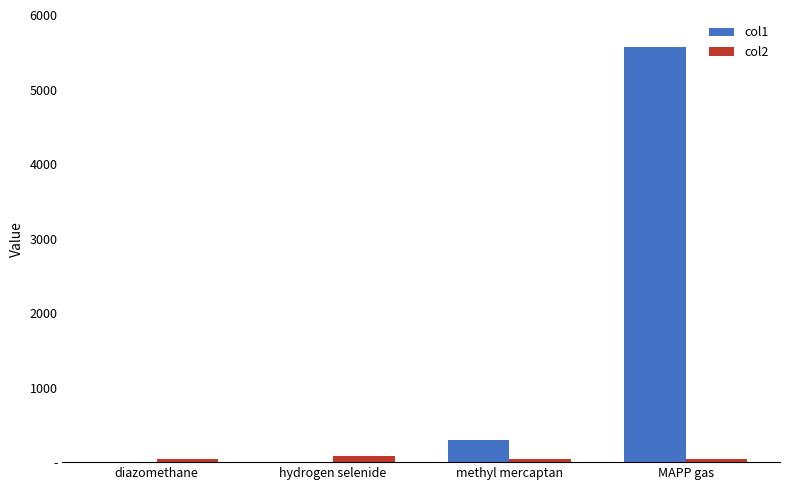

Are the bars grouped side by side (vs. stacked)?

Yes